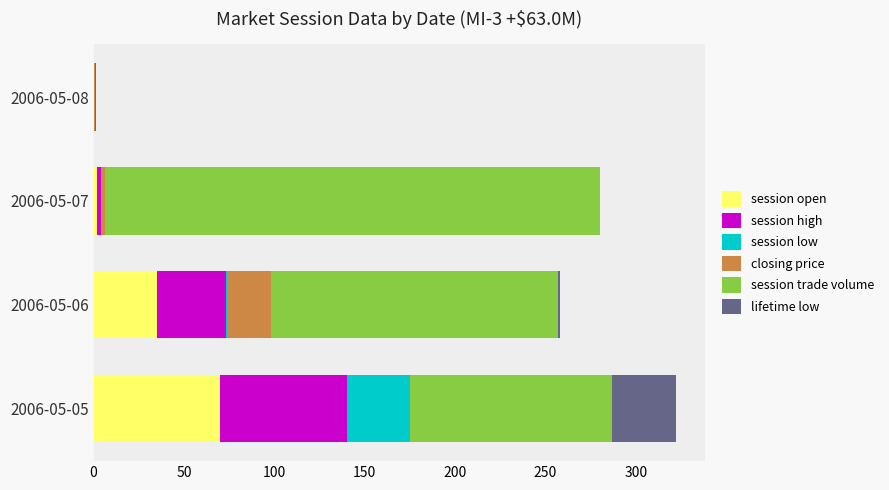

What is the sum of all session open values?

107.0